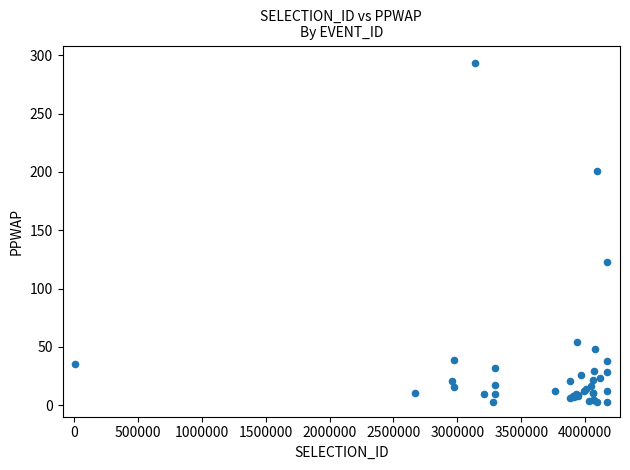

What Y value in the scatter plot is closest to 148?

122.4